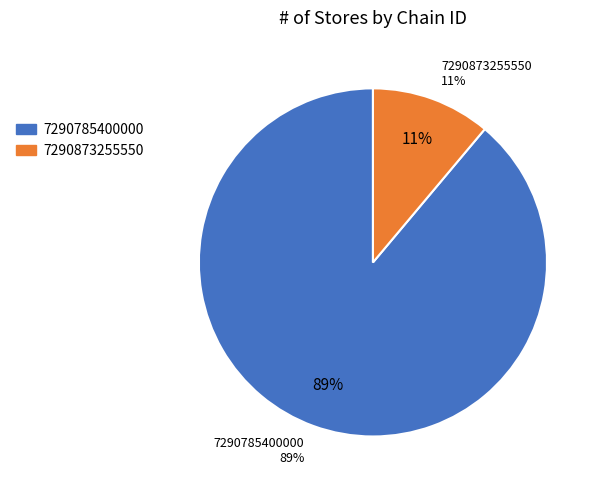

What portion of the pie excludes 7290785400000?

11.1%